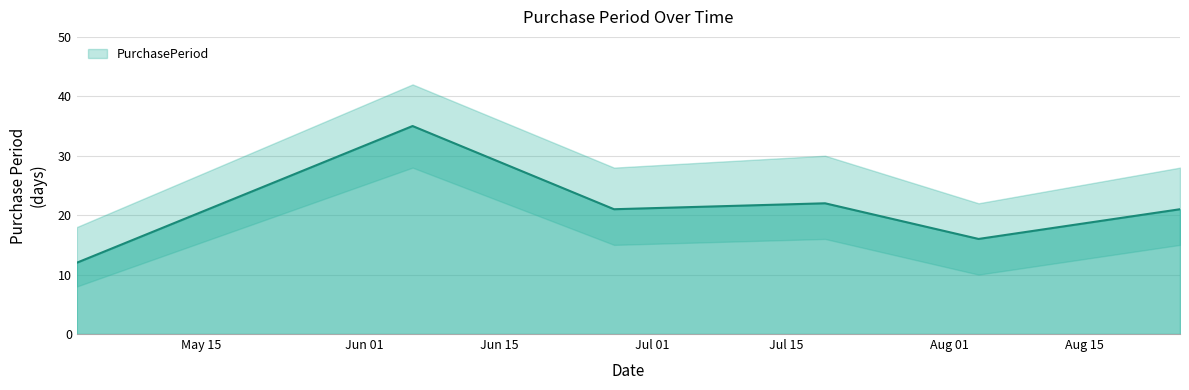

Reading right to left, extract all data points from this chart.

21	16	22	21	35	12